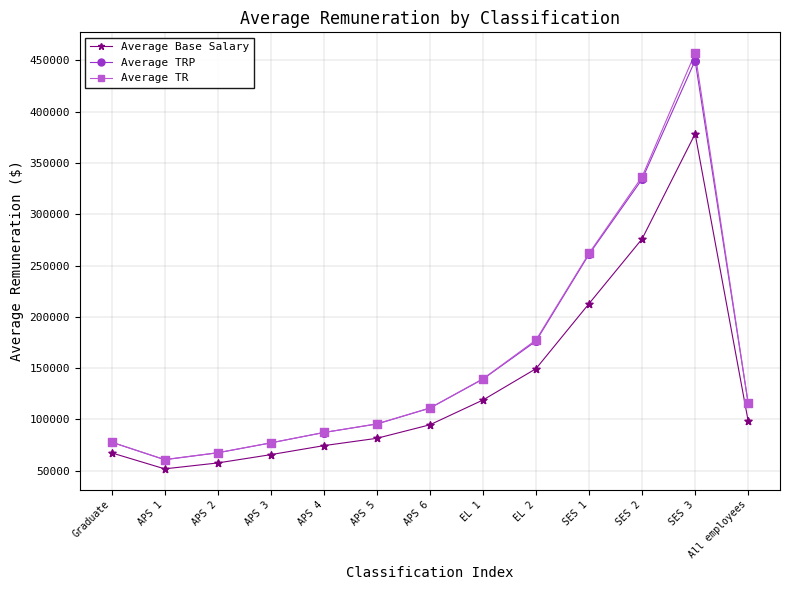

What are all the series names shown in the legend?

Average Base Salary, Average TRP, Average TR